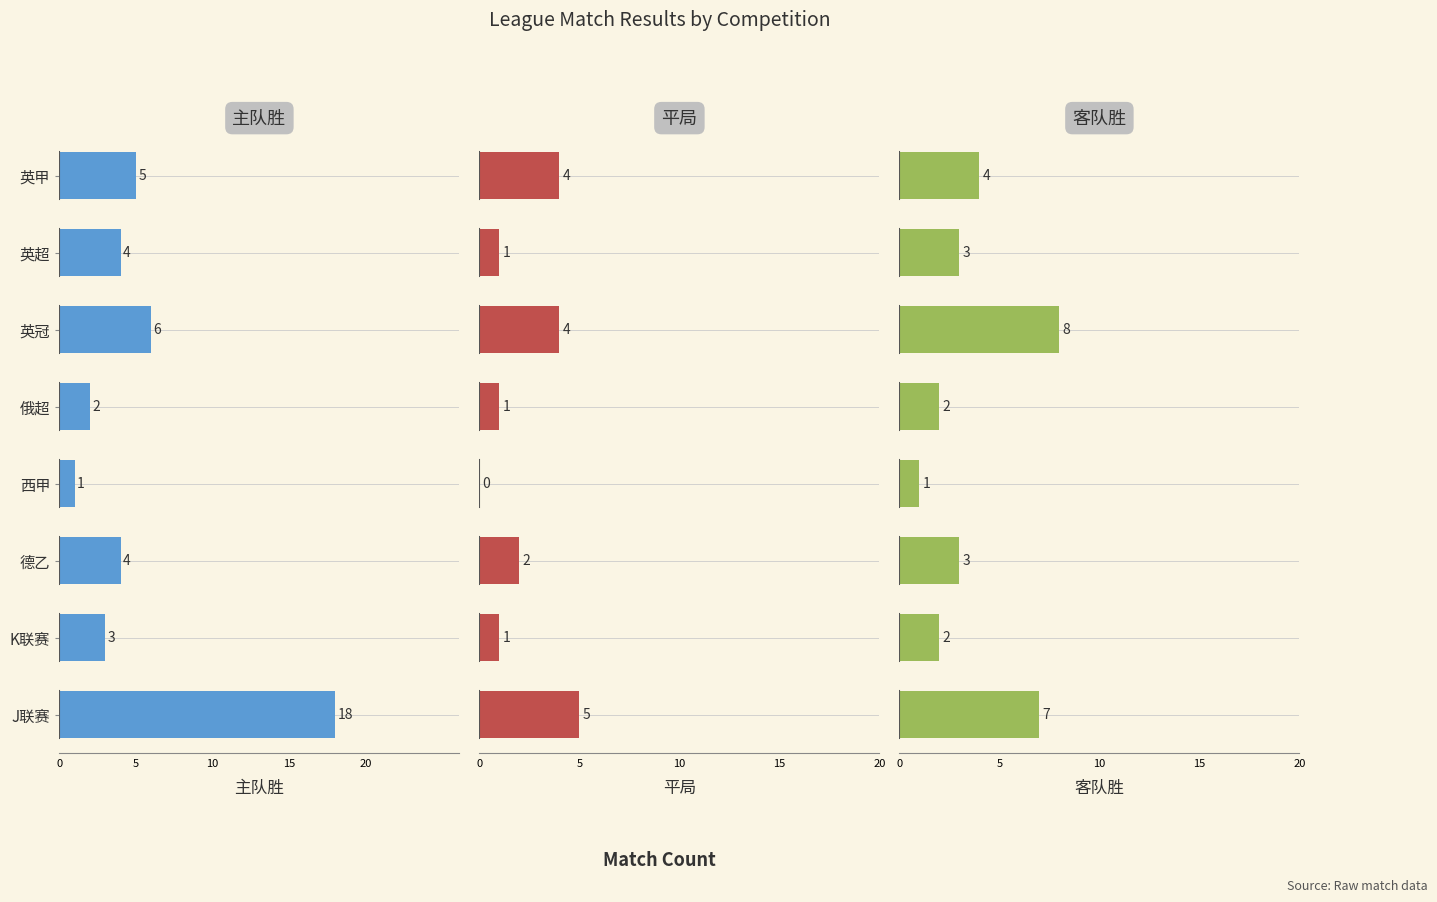

What is the label of the 6th bar from the left?

英冠